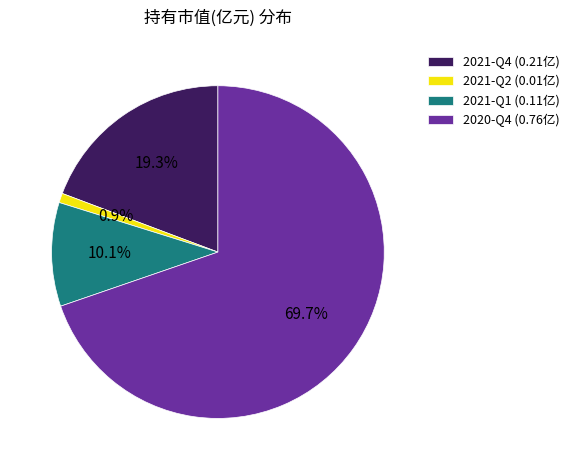

Between 2021-Q2 and 2021-Q4, which is larger?

2021-Q4